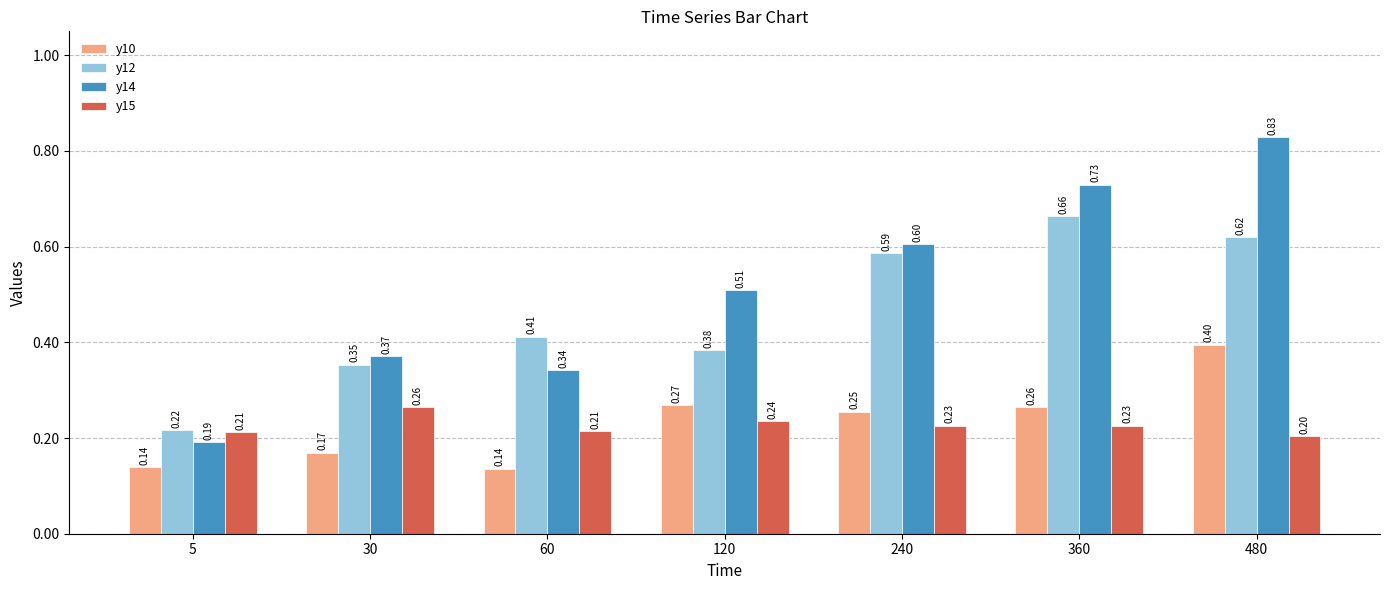

How many data points does each series have?

7